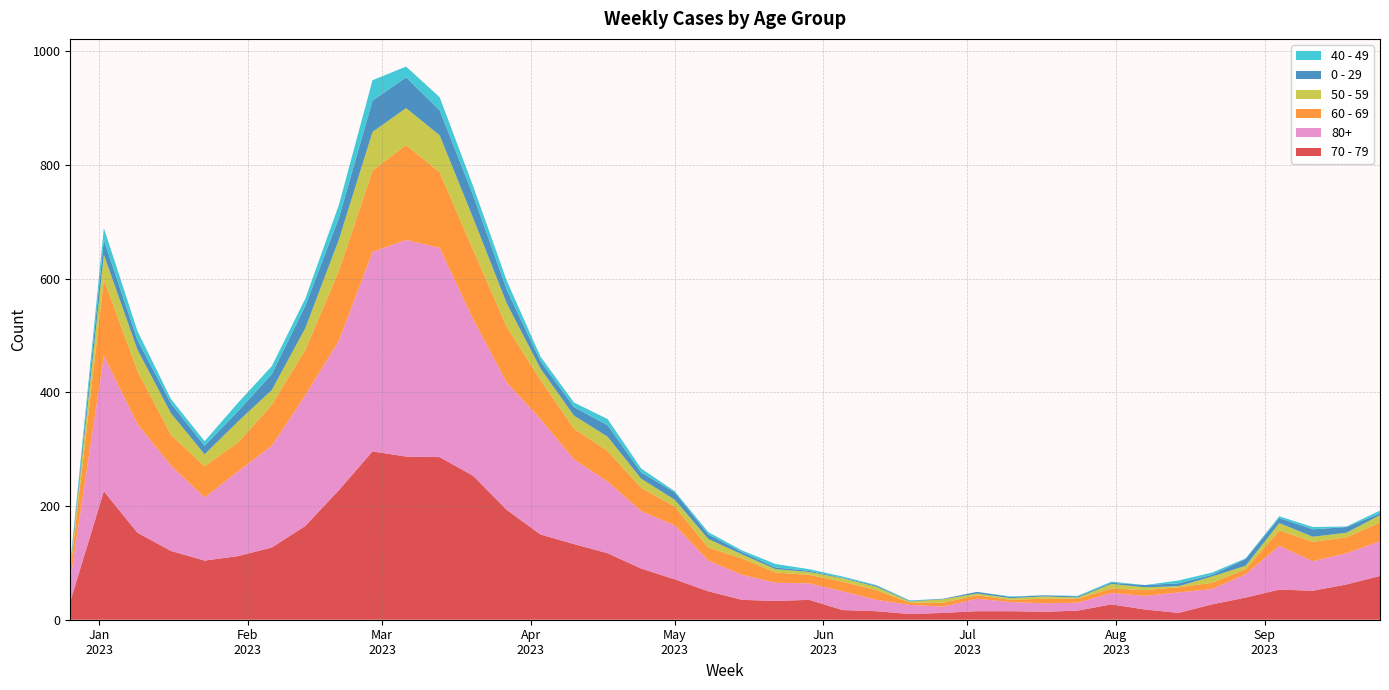

Reading left to right, transcribe all the data shown in this chart.

70 - 79: 2022-12-26=32	2023-01-02=226	2023-01-09=153	2023-01-16=121	2023-01-23=104	2023-01-30=112	2023-02-06=127	2023-02-13=165	2023-02-20=228	2023-02-27=296	2023-03-06=287	2023-03-13=286	2023-03-20=253	2023-03-27=193	2023-04-03=150	2023-04-10=133	2023-04-17=117	2023-04-24=90	2023-05-01=71	2023-05-08=50	2023-05-15=35	2023-05-22=33	2023-05-29=35	2023-06-05=17	2023-06-12=15	2023-06-19=10	2023-06-26=12	2023-07-03=15	2023-07-10=15	2023-07-17=14	2023-07-24=16	2023-07-31=27	2023-08-07=18	2023-08-14=12	2023-08-21=27	2023-08-28=39	2023-09-04=53	2023-09-11=51	2023-09-18=62	2023-09-25=77
80+: 2022-12-26=38	2023-01-02=238	2023-01-09=191	2023-01-16=150	2023-01-23=111	2023-01-30=149	2023-02-06=179	2023-02-13=230	2023-02-20=263	2023-02-27=351	2023-03-06=381	2023-03-13=368	2023-03-20=275	2023-03-27=224	2023-04-03=203	2023-04-10=149	2023-04-17=126	2023-04-24=101	2023-05-01=95	2023-05-08=54	2023-05-15=44	2023-05-22=32	2023-05-29=29	2023-06-05=33	2023-06-12=20	2023-06-19=16	2023-06-26=11	2023-07-03=22	2023-07-10=16	2023-07-17=15	2023-07-24=14	2023-07-31=20	2023-08-07=24	2023-08-14=36	2023-08-21=27	2023-08-28=41	2023-09-04=77	2023-09-11=52	2023-09-18=55	2023-09-25=61
60 - 69: 2022-12-26=16	2023-01-02=134	2023-01-09=94	2023-01-16=54	2023-01-23=55	2023-01-30=51	2023-02-06=72	2023-02-13=80	2023-02-20=123	2023-02-27=143	2023-03-06=167	2023-03-13=133	2023-03-20=122	2023-03-27=98	2023-04-03=69	2023-04-10=54	2023-04-17=54	2023-04-24=41	2023-05-01=33	2023-05-08=23	2023-05-15=29	2023-05-22=18	2023-05-29=15	2023-06-05=17	2023-06-12=17	2023-06-19=4	2023-06-26=7	2023-07-03=6	2023-07-10=4	2023-07-17=8	2023-07-24=7	2023-07-31=8	2023-08-07=10	2023-08-14=9	2023-08-21=11	2023-08-28=9	2023-09-04=27	2023-09-11=34	2023-09-18=28	2023-09-25=33
50 - 59: 2022-12-26=5	2023-01-02=44	2023-01-09=37	2023-01-16=38	2023-01-23=21	2023-01-30=37	2023-02-06=26	2023-02-13=38	2023-02-20=55	2023-02-27=68	2023-03-06=65	2023-03-13=65	2023-03-20=56	2023-03-27=41	2023-04-03=20	2023-04-10=23	2023-04-17=25	2023-04-24=16	2023-05-01=12	2023-05-08=15	2023-05-15=7	2023-05-22=6	2023-05-29=5	2023-06-05=6	2023-06-12=6	2023-06-19=2	2023-06-26=6	2023-07-03=3	2023-07-10=3	2023-07-17=4	2023-07-24=2	2023-07-31=8	2023-08-07=5	2023-08-14=2	2023-08-21=11	2023-08-28=6	2023-09-04=13	2023-09-11=9	2023-09-18=8	2023-09-25=13
0 - 29: 2022-12-26=4	2023-01-02=26	2023-01-09=17	2023-01-16=17	2023-01-23=15	2023-01-30=18	2023-02-06=28	2023-02-13=39	2023-02-20=38	2023-02-27=55	2023-03-06=54	2023-03-13=44	2023-03-20=40	2023-03-27=24	2023-04-03=13	2023-04-10=15	2023-04-17=20	2023-04-24=11	2023-05-01=13	2023-05-08=8	2023-05-15=4	2023-05-22=3	2023-05-29=2	2023-06-05=1	2023-06-12=2	2023-06-19=1	2023-06-26=1	2023-07-03=3	2023-07-10=2	2023-07-17=2	2023-07-24=2	2023-07-31=2	2023-08-07=4	2023-08-14=5	2023-08-21=3	2023-08-28=12	2023-09-04=9	2023-09-11=13	2023-09-18=10	2023-09-25=3
40 - 49: 2022-12-26=4	2023-01-02=21	2023-01-09=16	2023-01-16=8	2023-01-23=8	2023-01-30=15	2023-02-06=14	2023-02-13=13	2023-02-20=23	2023-02-27=36	2023-03-06=19	2023-03-13=23	2023-03-20=16	2023-03-27=16	2023-04-03=8	2023-04-10=8	2023-04-17=11	2023-04-24=7	2023-05-01=2	2023-05-08=4	2023-05-15=3	2023-05-22=6	2023-05-29=3	2023-06-05=2	2023-06-12=1	2023-06-19=1	2023-06-26=0	2023-07-03=0	2023-07-10=1	2023-07-17=0	2023-07-24=1	2023-07-31=2	2023-08-07=0	2023-08-14=5	2023-08-21=4	2023-08-28=1	2023-09-04=3	2023-09-11=4	2023-09-18=1	2023-09-25=5